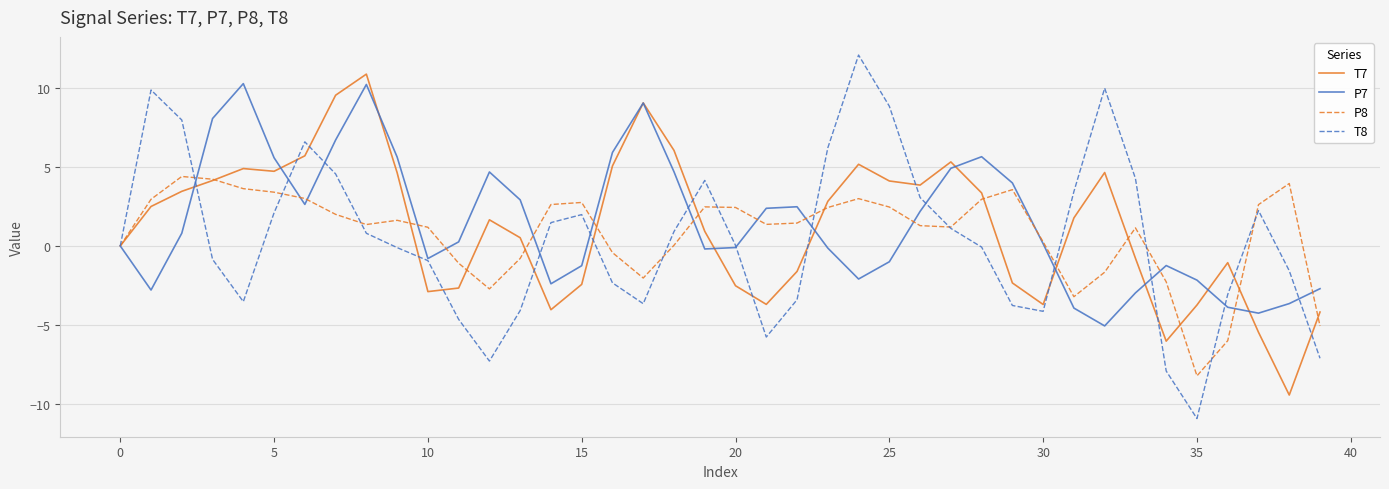

True or false: P8 and T7 cross at least once.

True